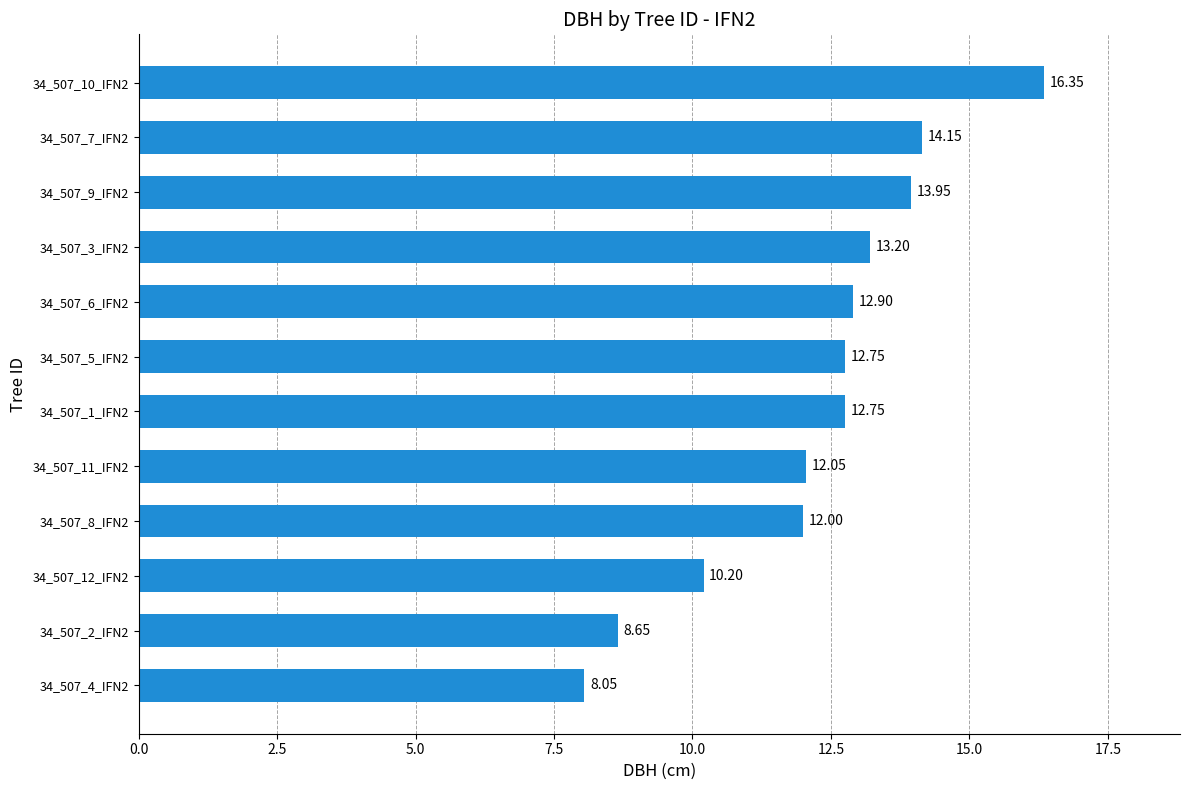

Which has a higher value, 34_507_1_IFN2 or 34_507_11_IFN2?

34_507_1_IFN2